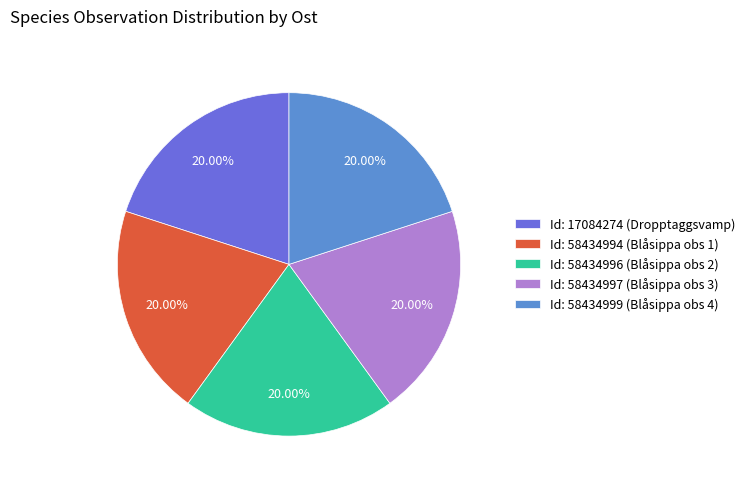

Does Id: 58434996 (Blåsippa obs 2) account for over 50% of the chart?

No